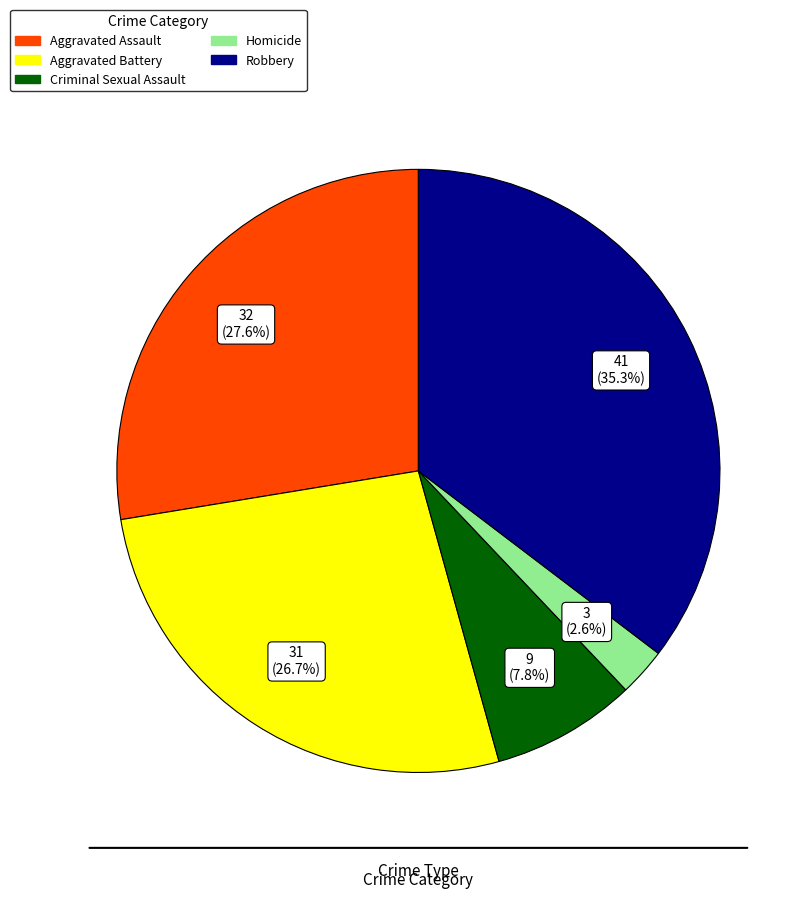

Which category has the biggest portion of the pie?

Robbery